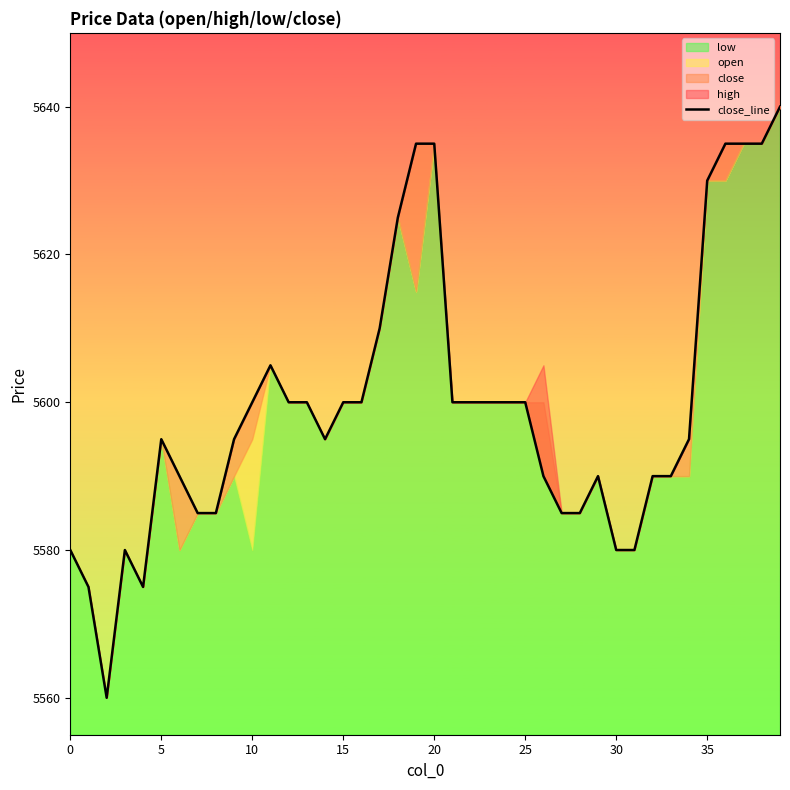

True or false: the data shows 7464 at 29.

False